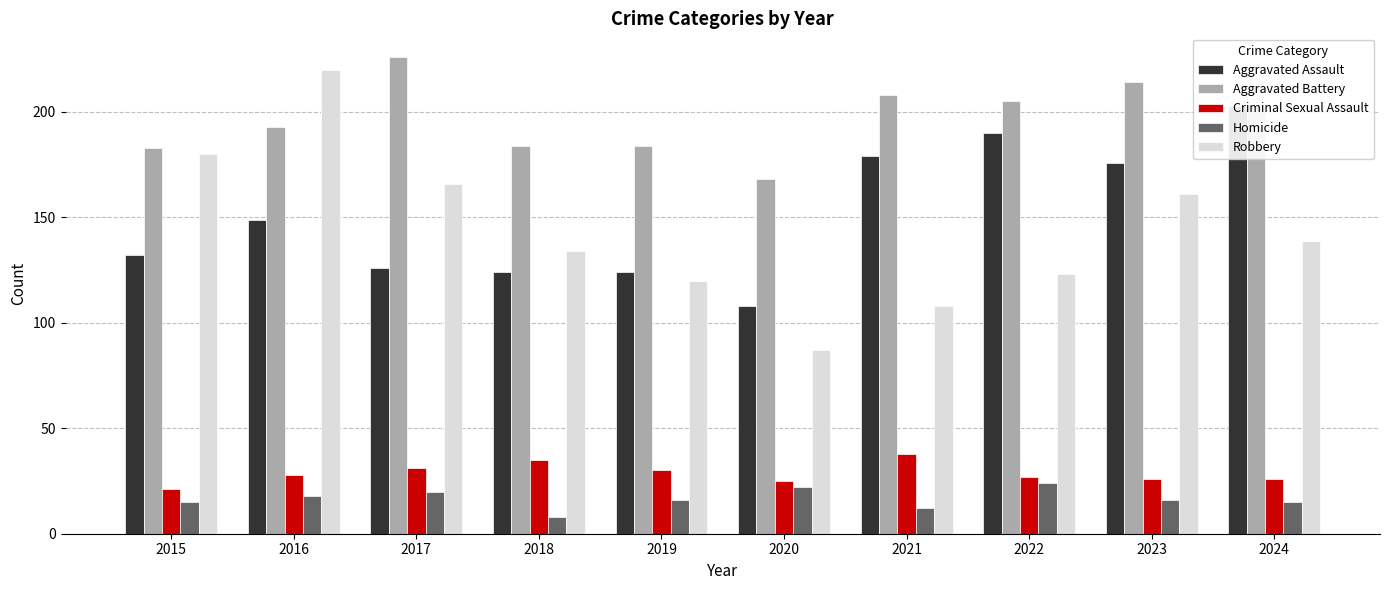

At which label does Criminal Sexual Assault first exceed 28?

2017